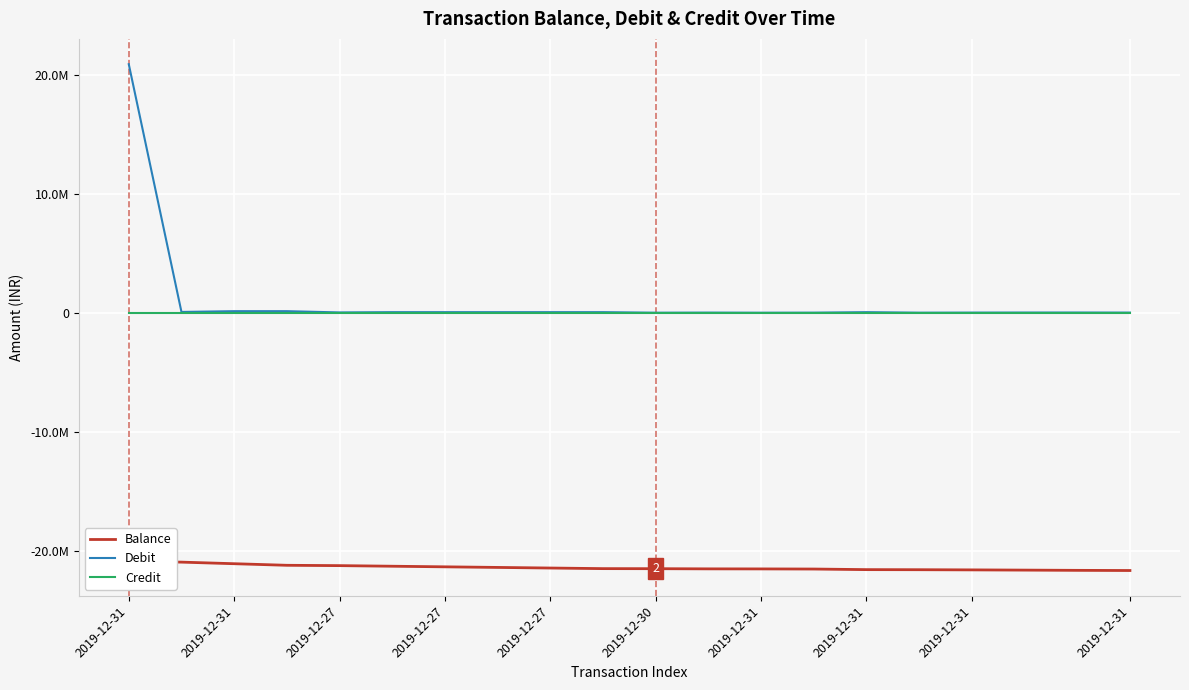

Where is Credit nearest to the value 0?

2019-12-31